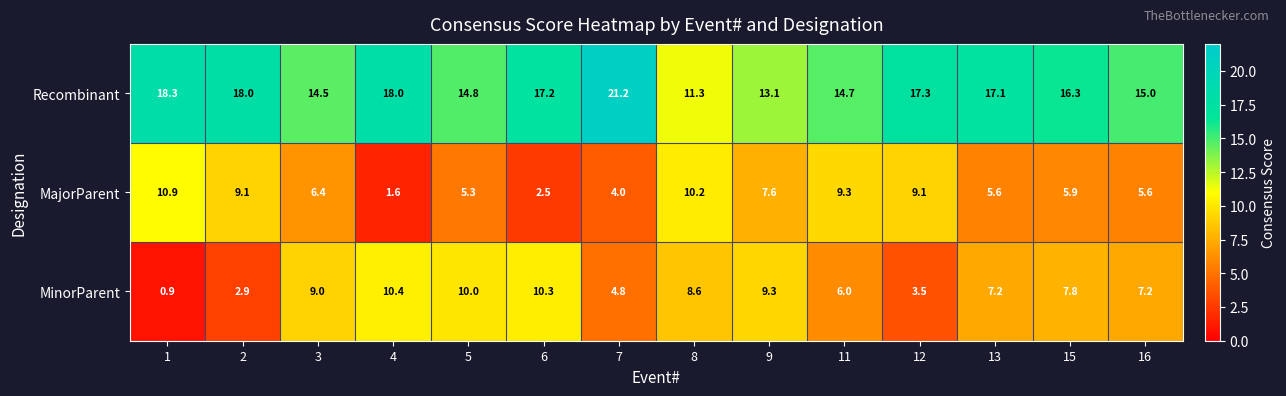

At which category does the chart reach its peak across all series?

7